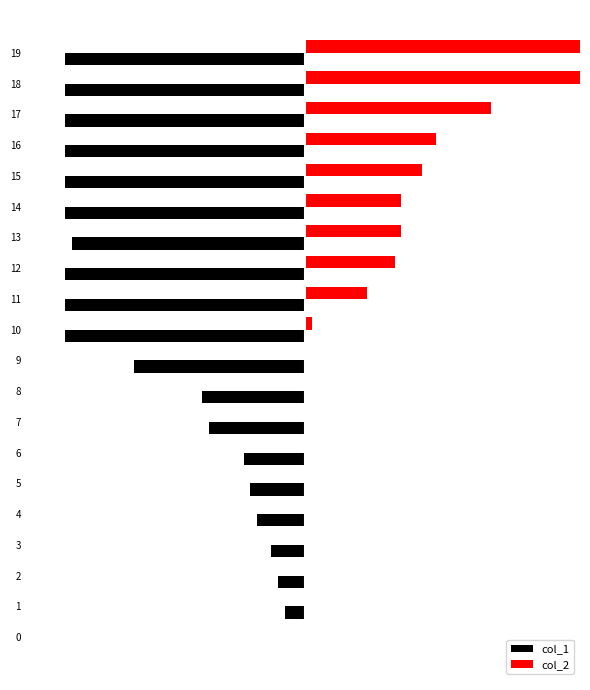

Which series has the largest total across all categories?

col_2